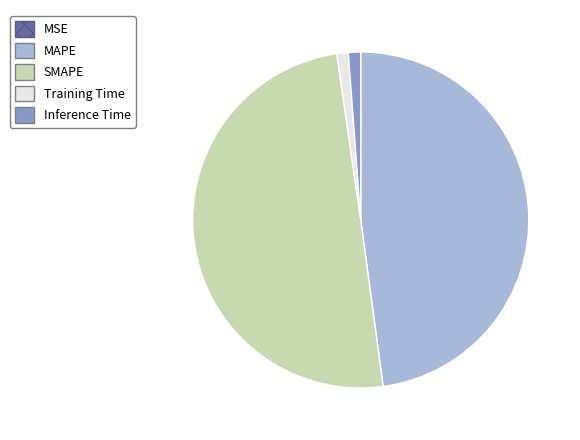

True or false: Training Time accounts for 11% of the total.

False